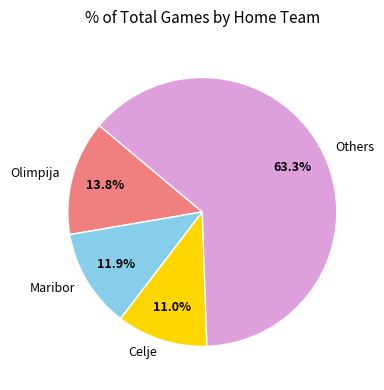

Combined, what portion of the pie is Others and Celje?

74.3%